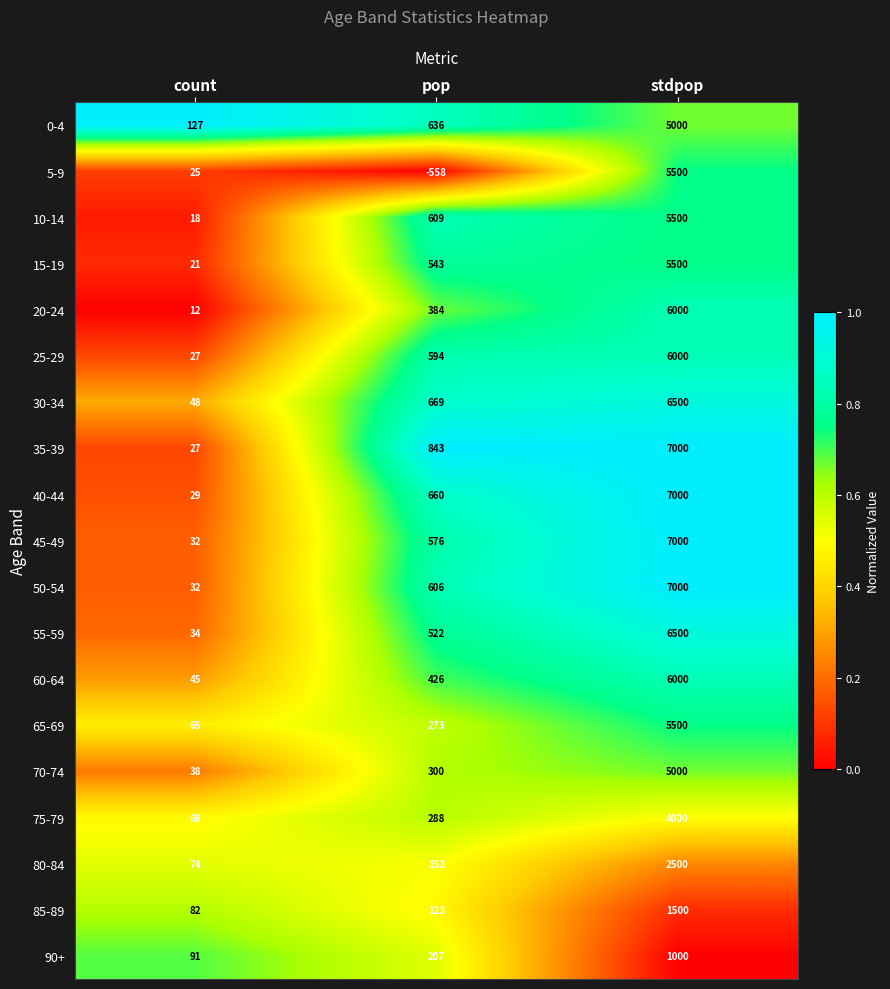

Which series has the widest spread of values?

35-39